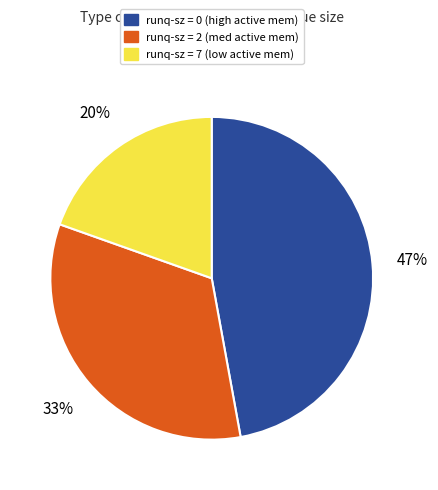

Count the number of slices in the pie.

3